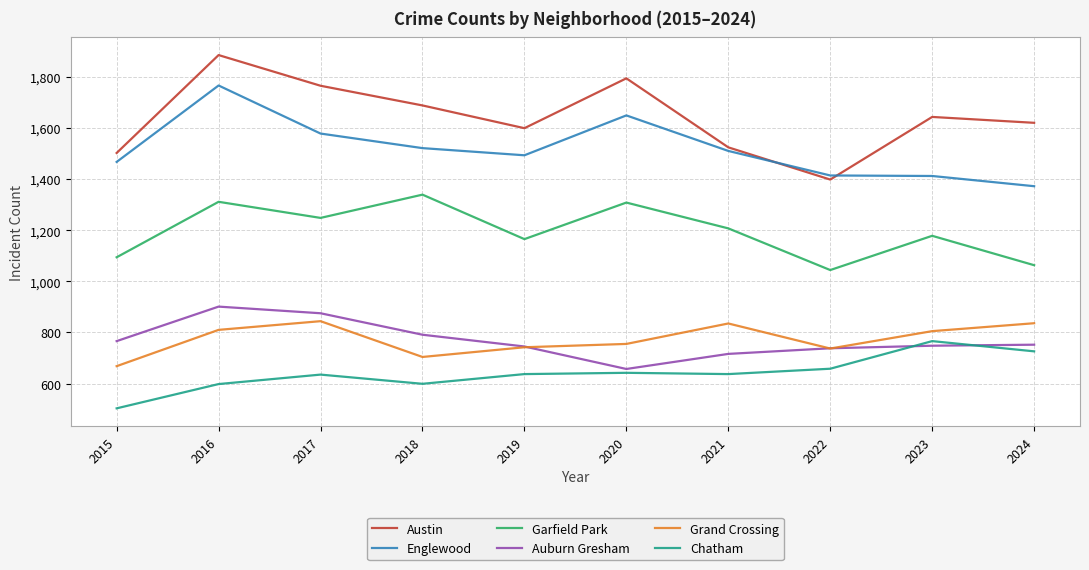

What is the difference between the maximum and minimum values in the Grand Crossing series?

176